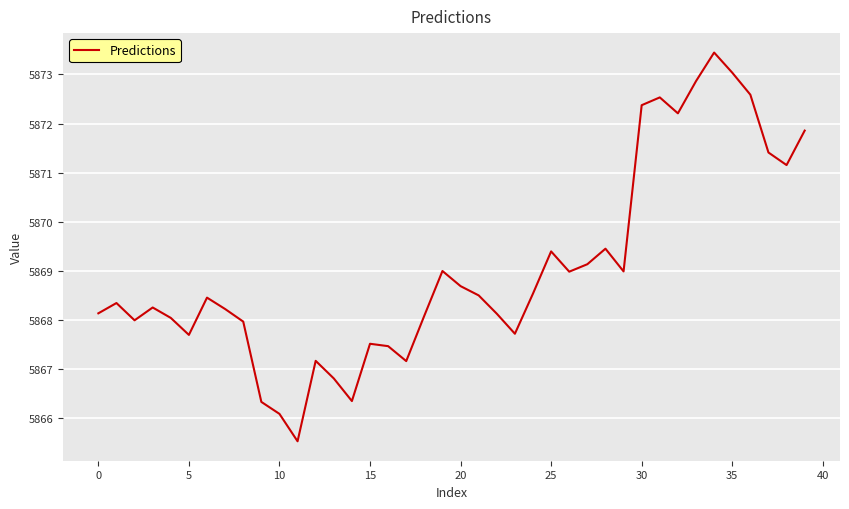

What is the smallest value displayed?

5865.5